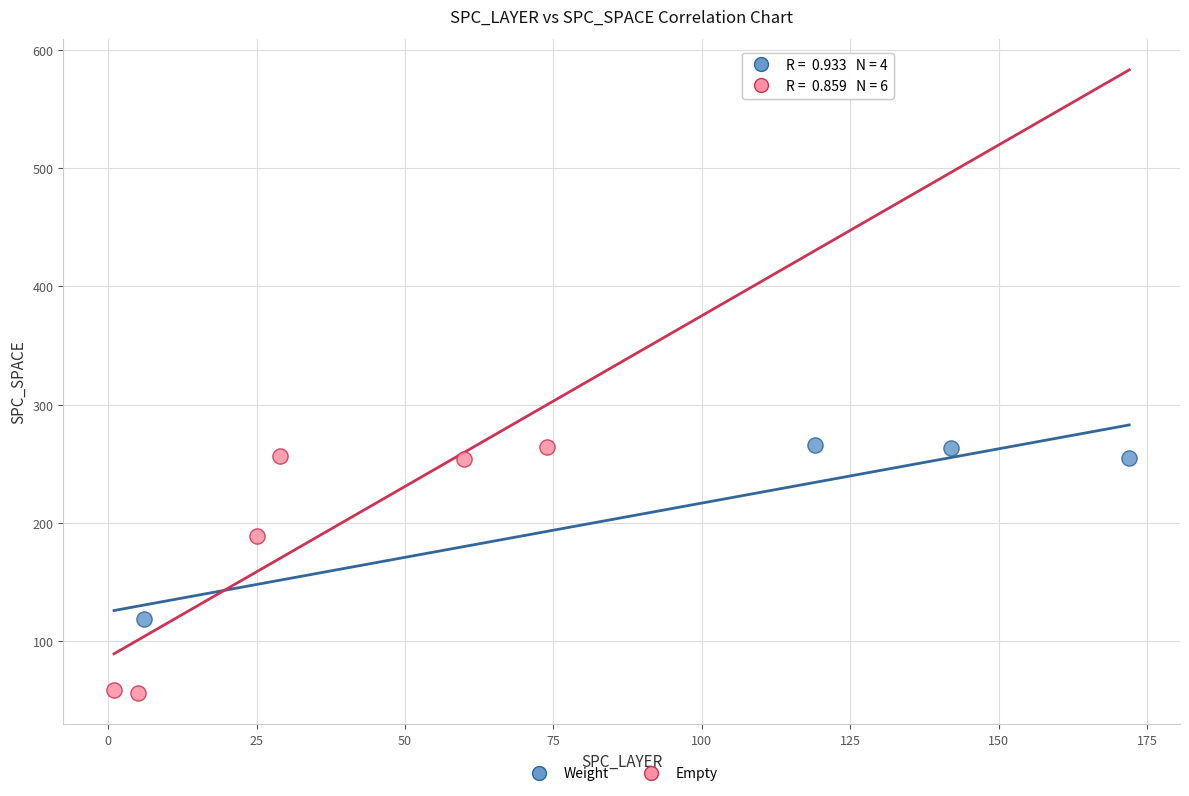

Which series contains the lowest Y value?

Empty